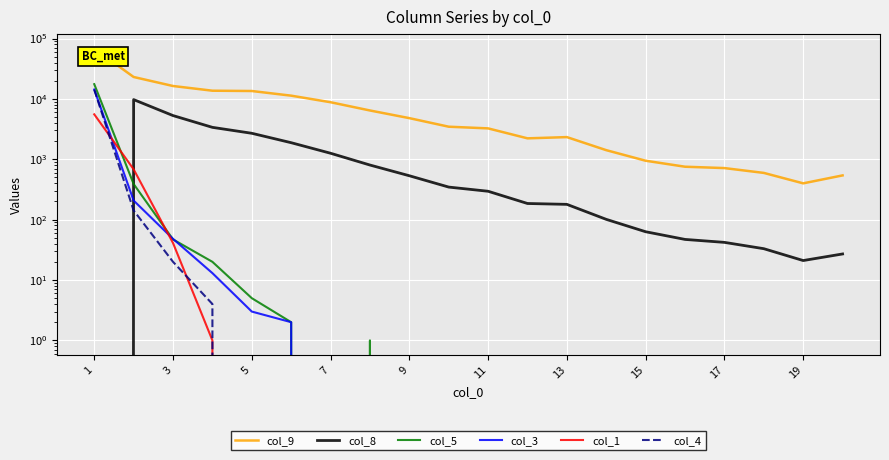

Is it true that col_8 equals 3029 at 11?

False